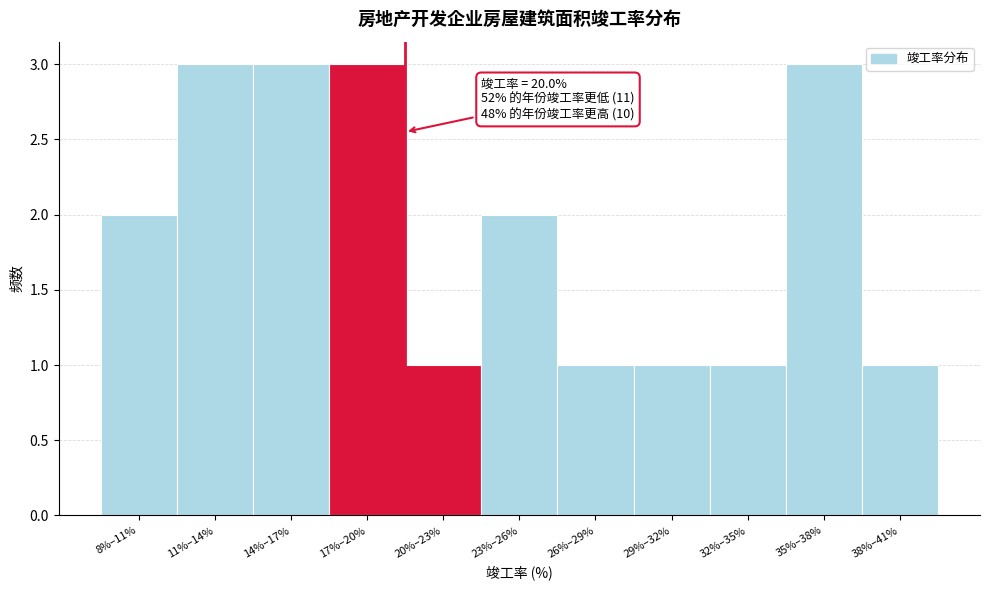

Reading left to right, transcribe all the data shown in this chart.

8%–11%=2	11%–14%=3	14%–17%=3	17%–20%=3	20%–23%=1	23%–26%=2	26%–29%=1	29%–32%=1	32%–35%=1	35%–38%=3	38%–41%=1